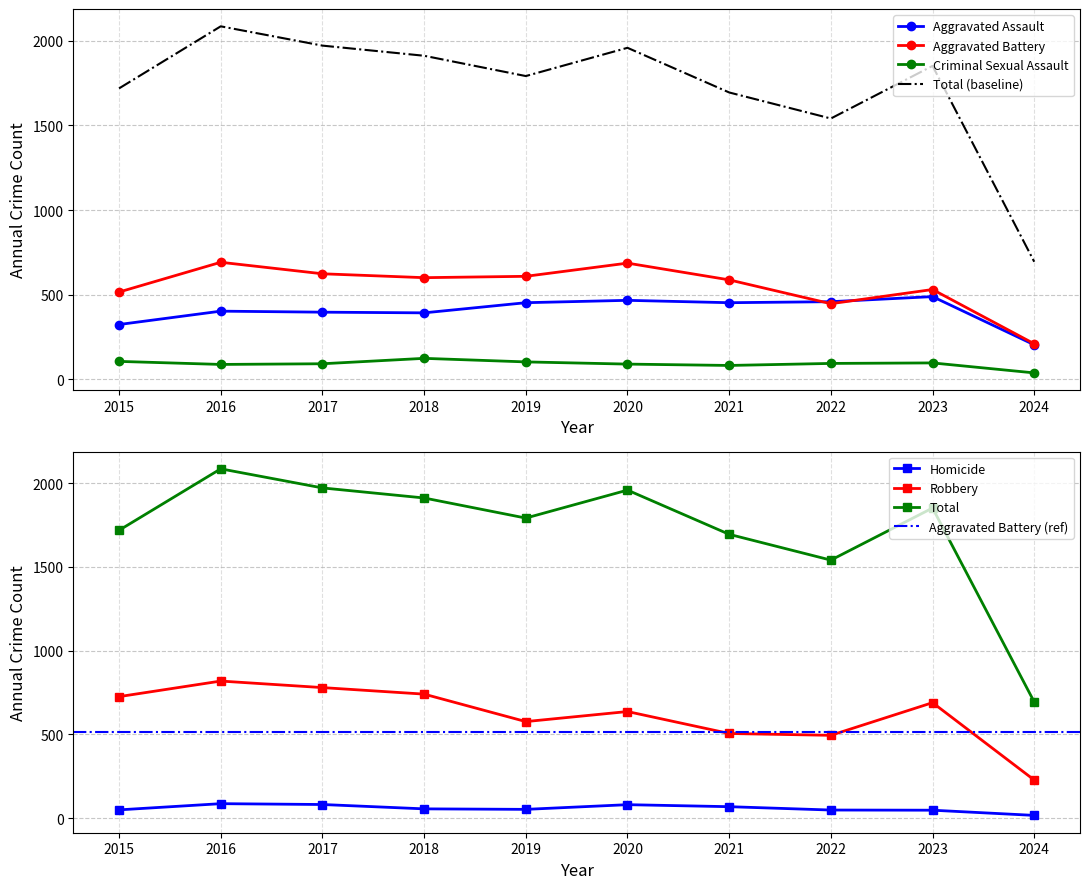

True or false: Aggravated Assault has more than 1 points higher than both neighbors.

True